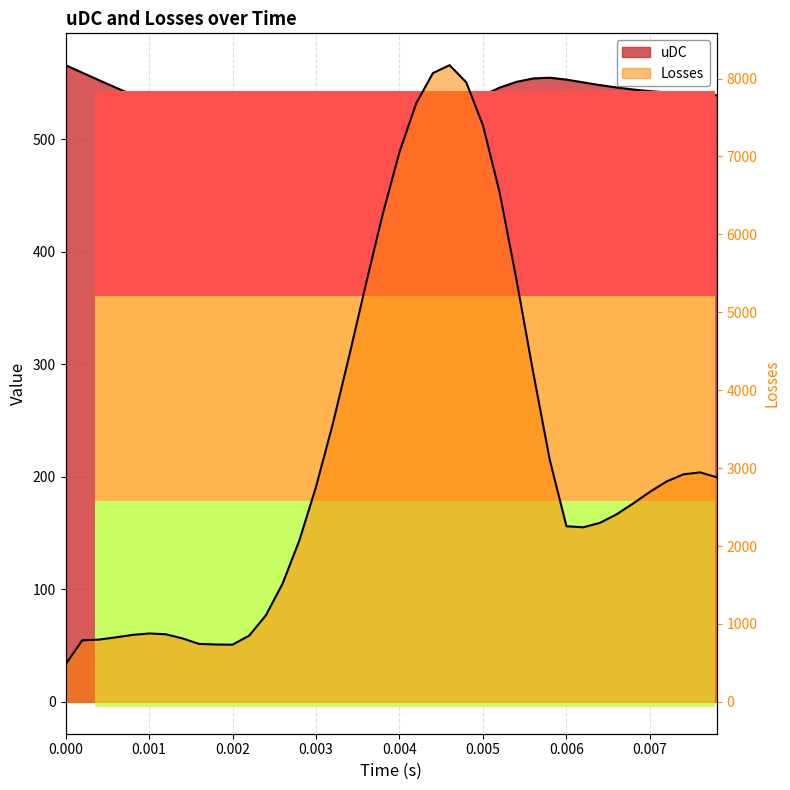

Count the number of data series in this chart.

2